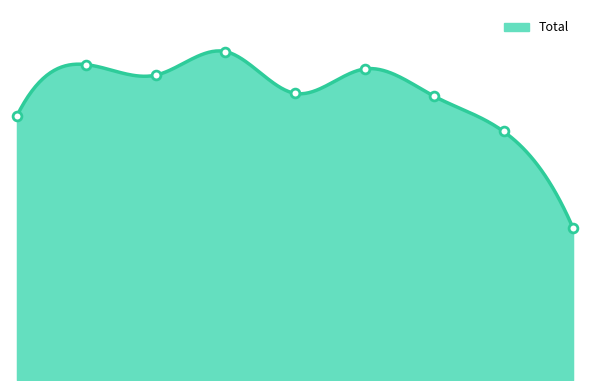

What is the change in value from 2015 to 2021?

+90